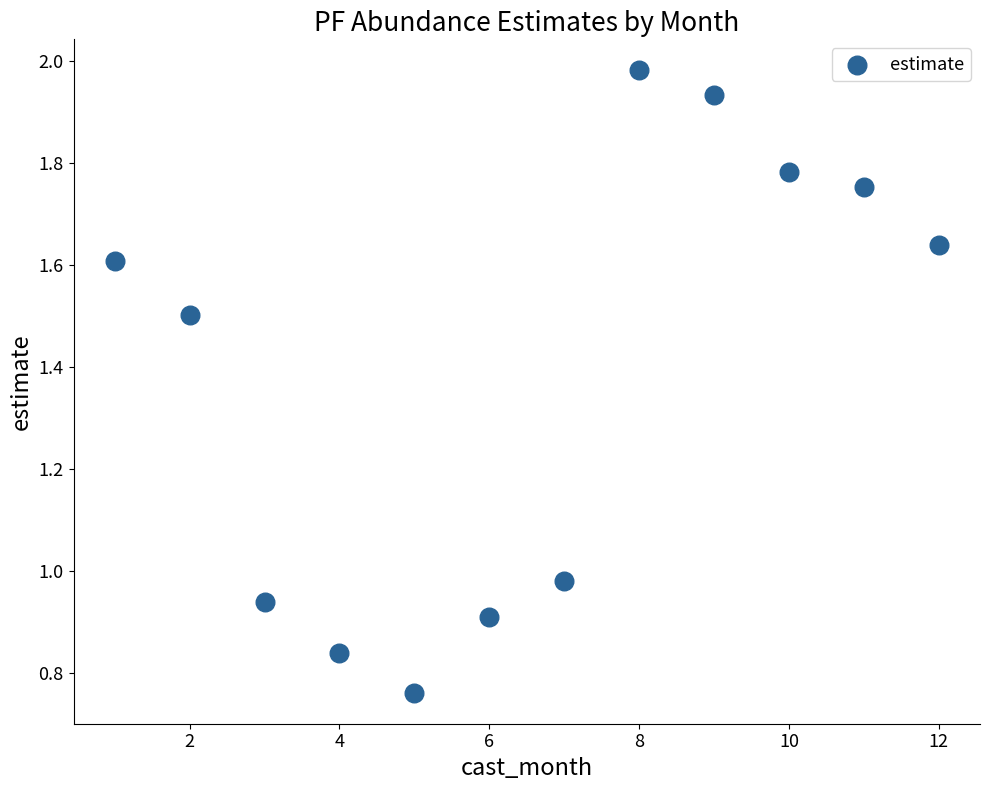

What is the average X value?

6.5